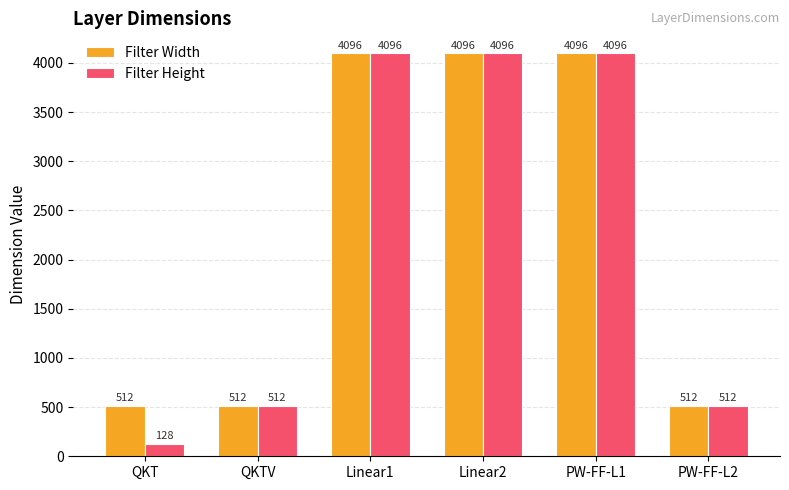

List the series in order of their overall mean, lowest first.

Filter Height, Filter Width